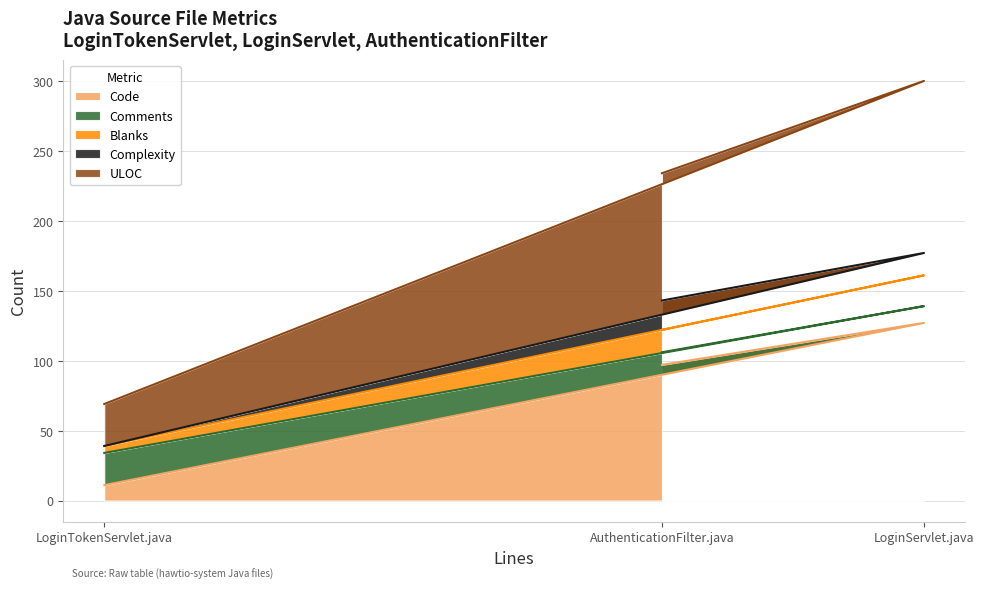

At which category is the sum across all series the highest?

LoginServlet.java